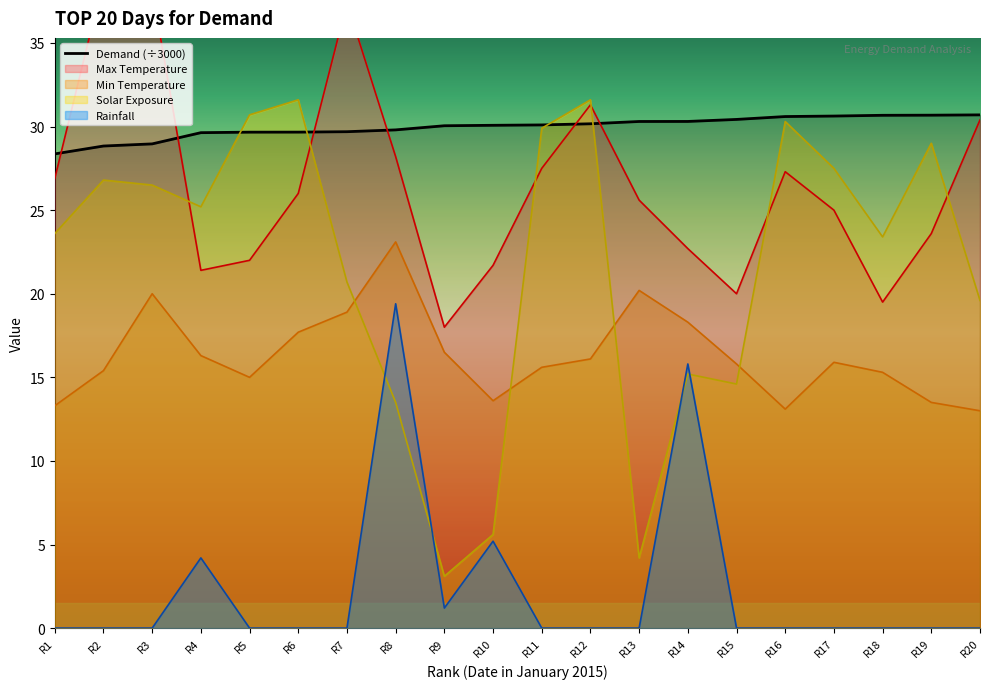

True or false: Min Temperature has a value of 28.3 at R13.

False